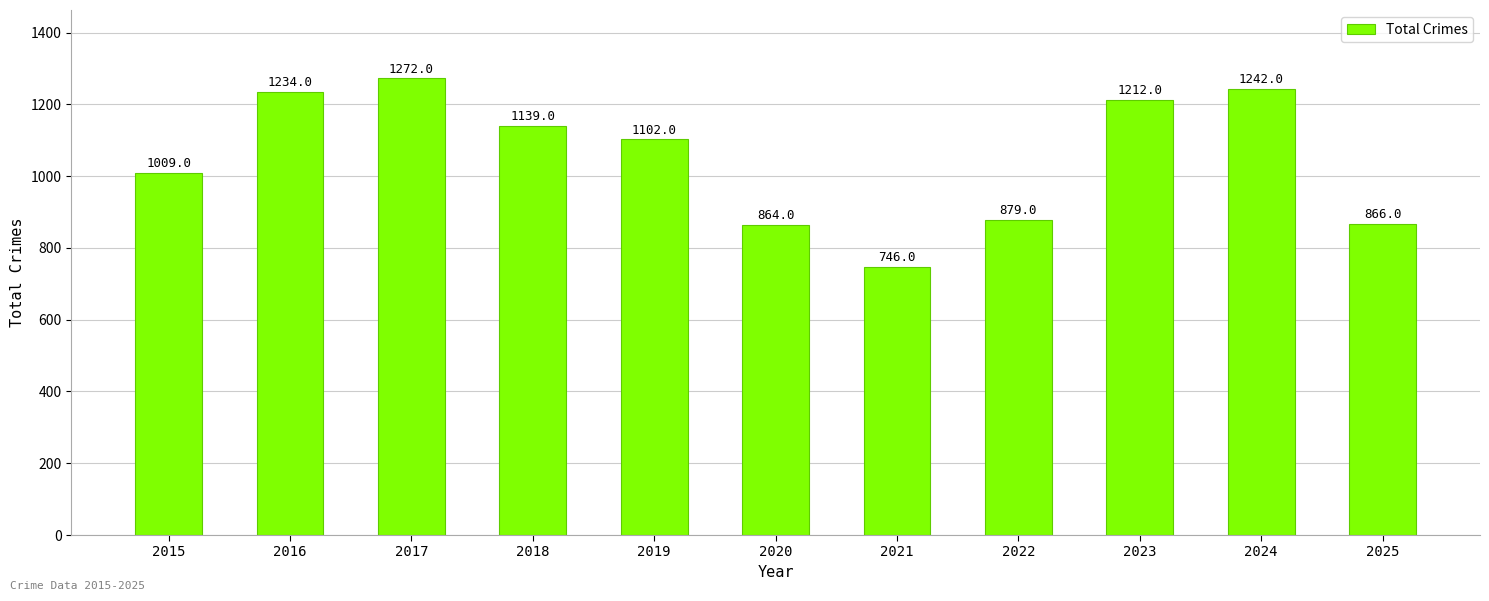

Count the number of categories in the chart.

11